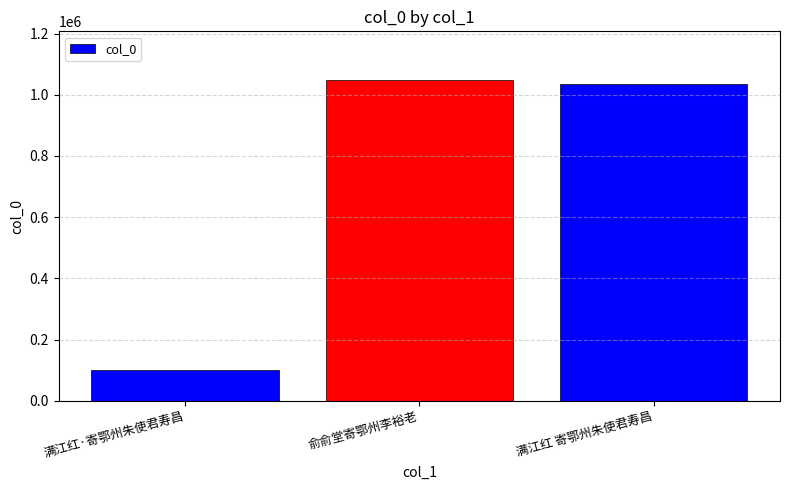

Which category has the highest value across all series?

俞俞堂寄鄂州李裕老